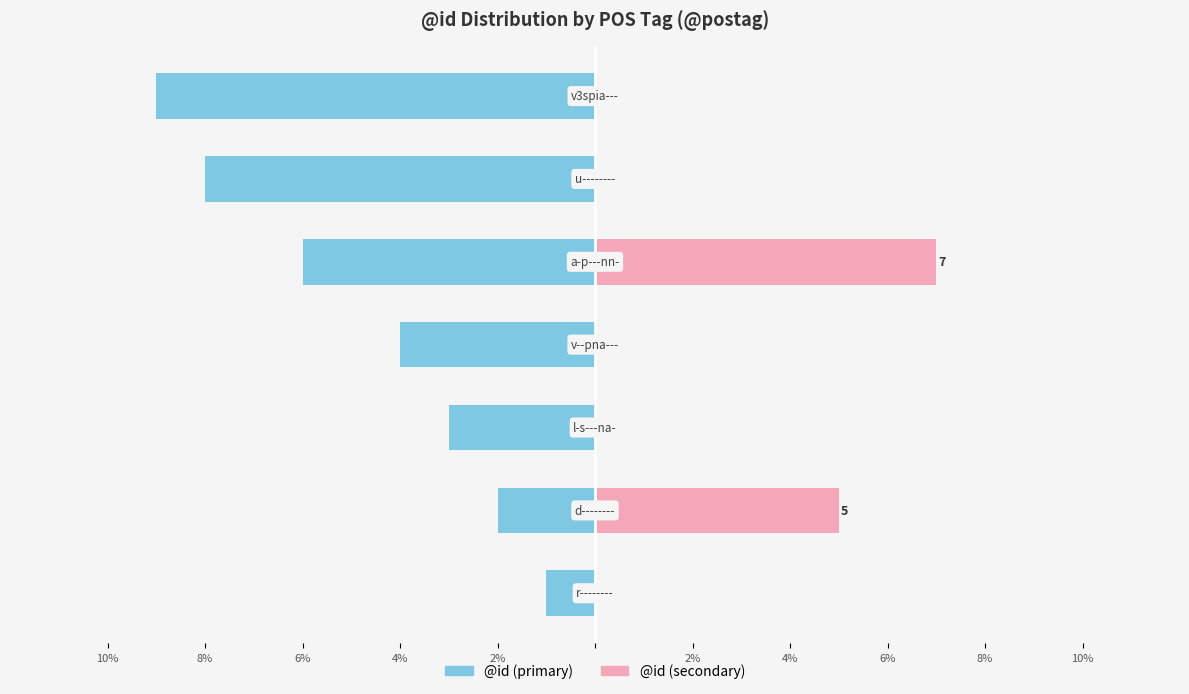

Reading left to right, what are all the values shown in this chart?

@id (left): 10%=-1	8%=-2	6%=-3	4%=-4	2%=-6	2%=-8	4%=-9
@id (right): 10%=0	8%=5	6%=0	4%=0	2%=7	2%=0	4%=0